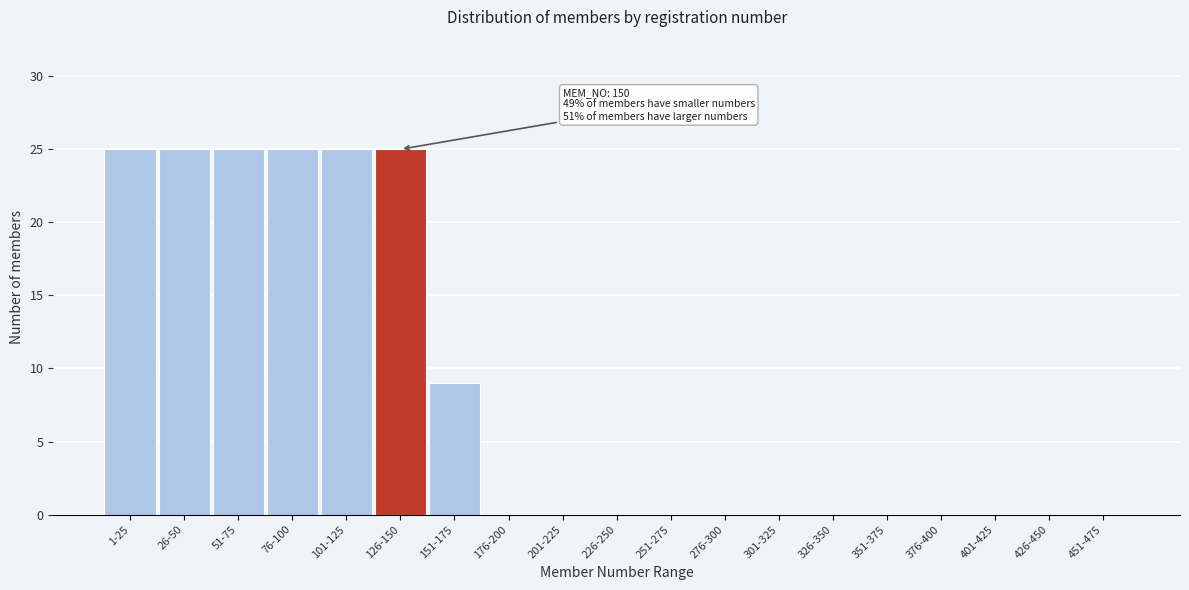

Reading right to left, what are all the values shown in this chart?

451-475=0	426-450=0	401-425=0	376-400=0	351-375=0	326-350=0	301-325=0	276-300=0	251-275=0	226-250=0	201-225=0	176-200=0	151-175=9	126-150=25	101-125=25	76-100=25	51-75=25	26-50=25	1-25=25